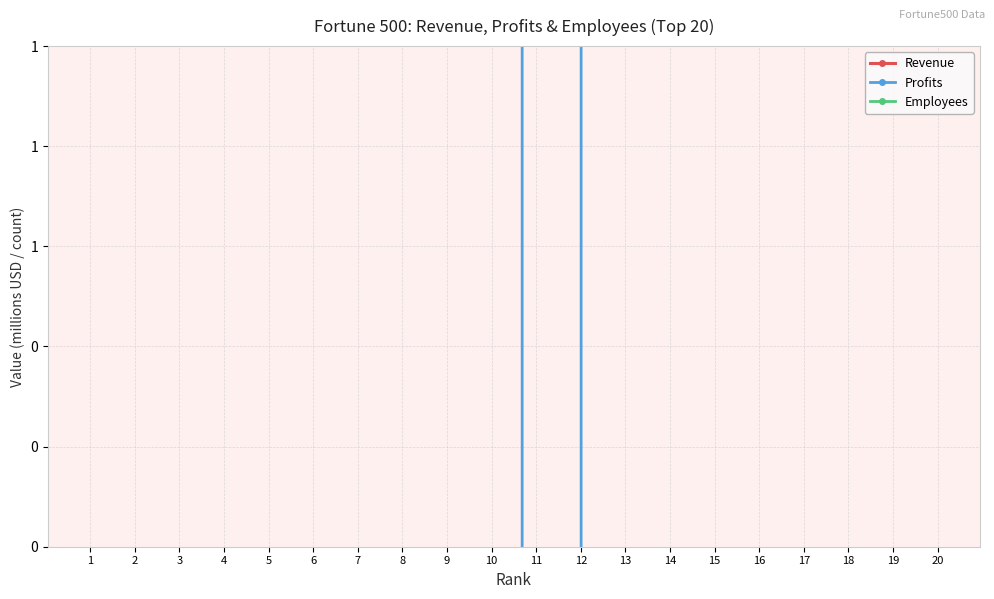

In Employees, how many points are higher than both neighbors (excluding endpoints)?

8